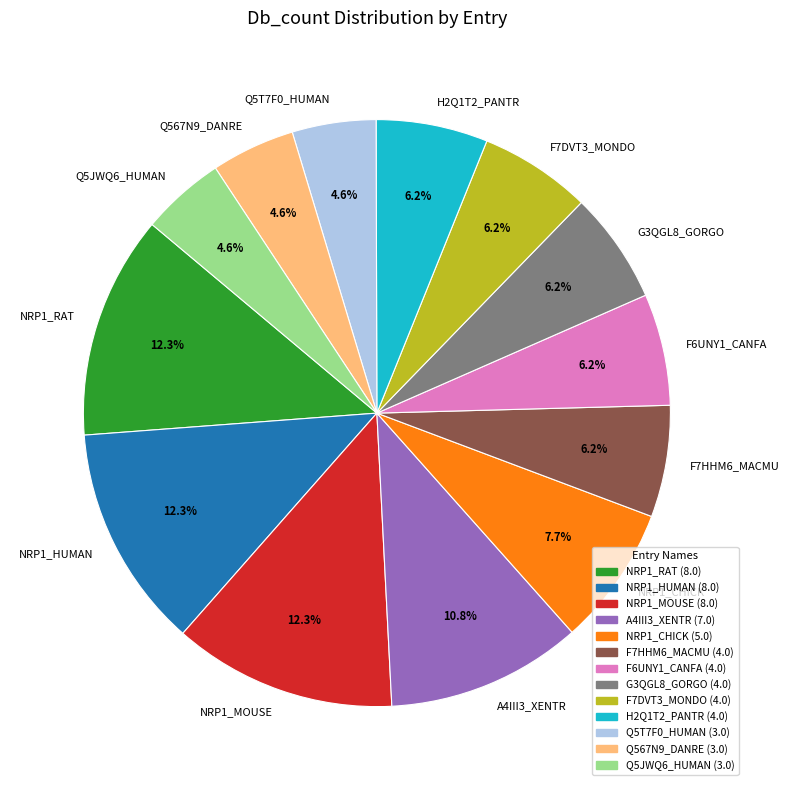

To the nearest percent, what percentage of the pie is Q567N9_DANRE?

5%